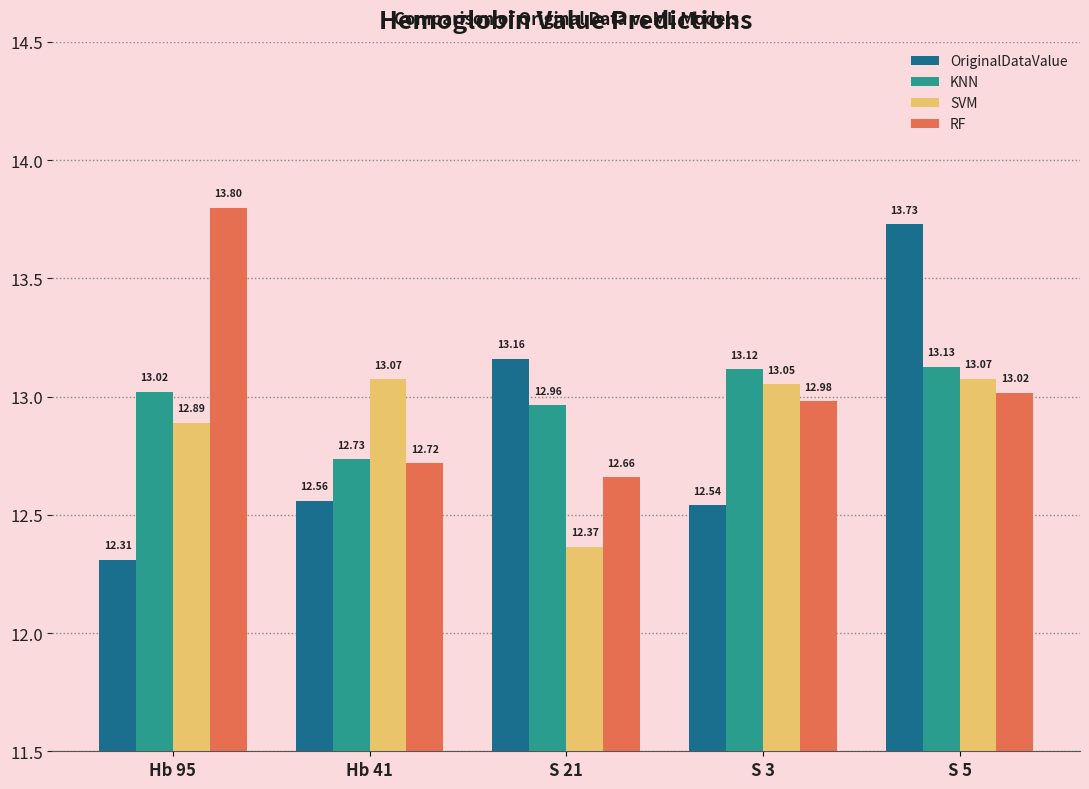

What are all the series names shown in the legend?

OriginalDataValue, KNN, SVM, RF